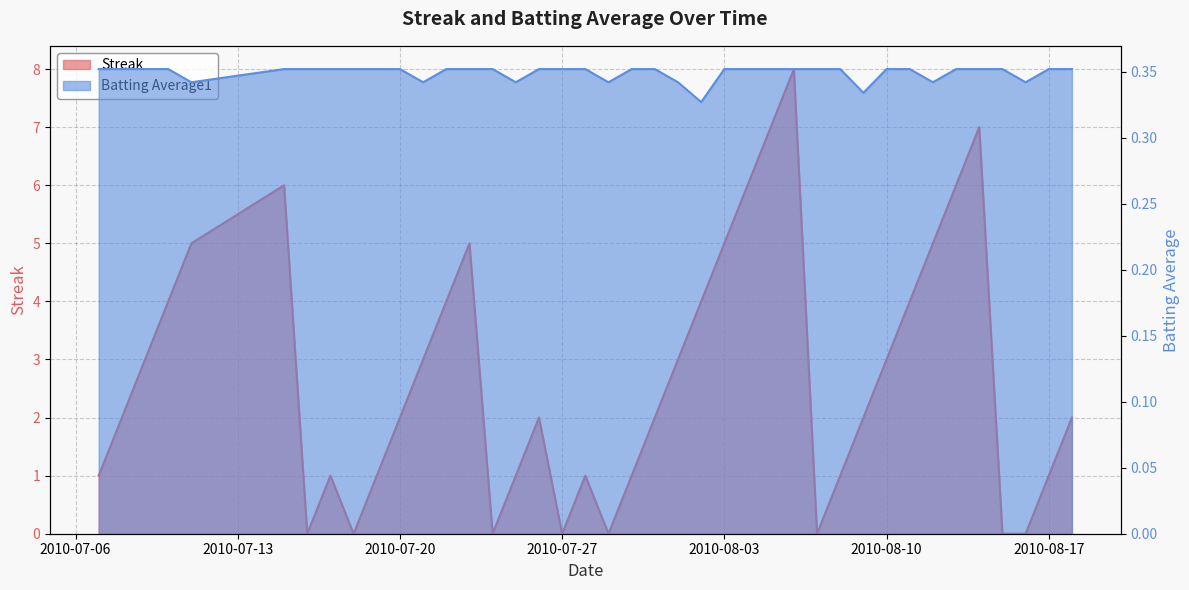

Reading right to left, what are all the values shown in this chart?

Streak: 2.0	1.0	0.0	0.0	7.0	6.0	5.0	4.0	3.0	2.0	1.0	0.0	8.0	7.0	6.0	5.0	4.0	3.0	2.0	1.0	0.0	1.0	0.0	2.0	1.0	0.0	5.0	4.0	3.0	2.0	1.0	0.0	1.0	0.0	6.0	5.0	4.0	3.0	2.0	1.0
Batting Average1: 0.4	0.4	0.3	0.4	0.4	0.4	0.3	0.4	0.4	0.3	0.4	0.4	0.4	0.4	0.4	0.4	0.3	0.3	0.4	0.4	0.3	0.4	0.4	0.4	0.3	0.4	0.4	0.4	0.3	0.4	0.4	0.4	0.4	0.4	0.4	0.3	0.4	0.4	0.4	0.4